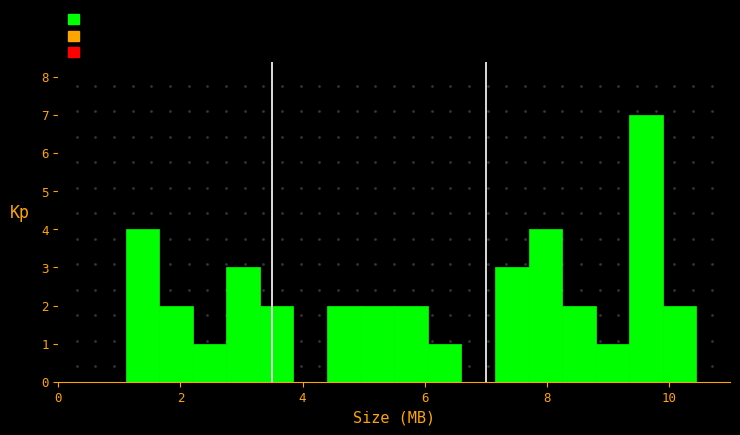

Read against the x-axis, roughly where is the centre of the tallest bar?

9.6